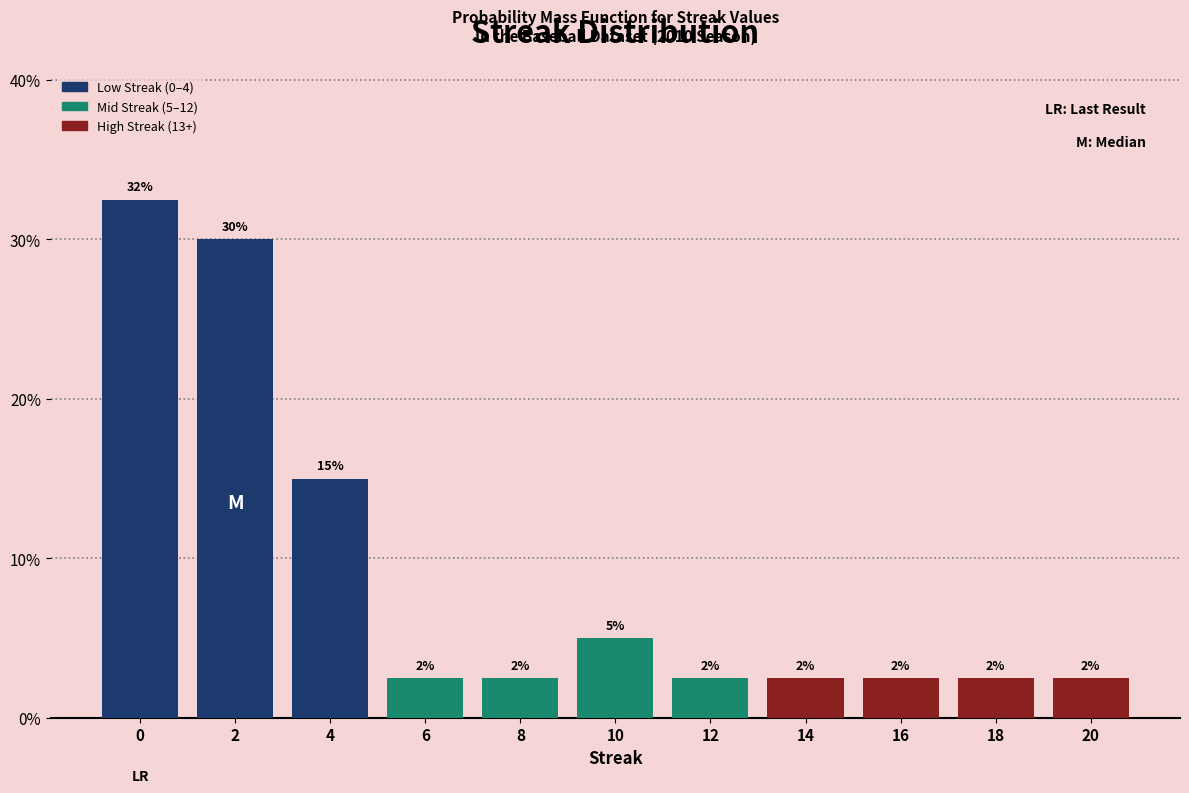

How many bars are there in total?

11